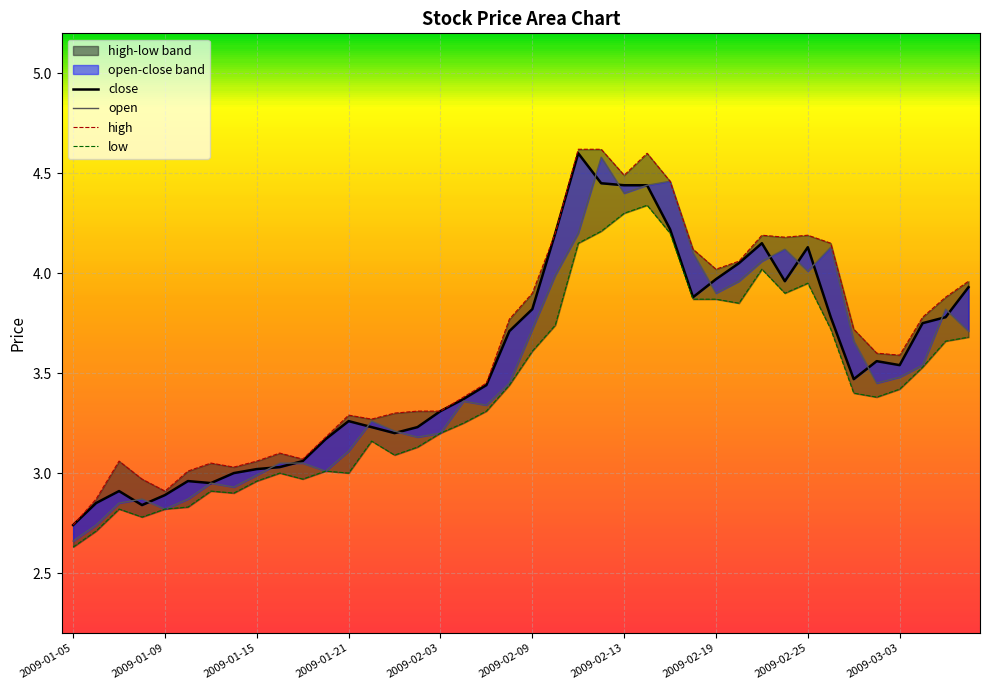

Between 2009-02-23 and 2009-01-19, which is larger?

2009-02-23